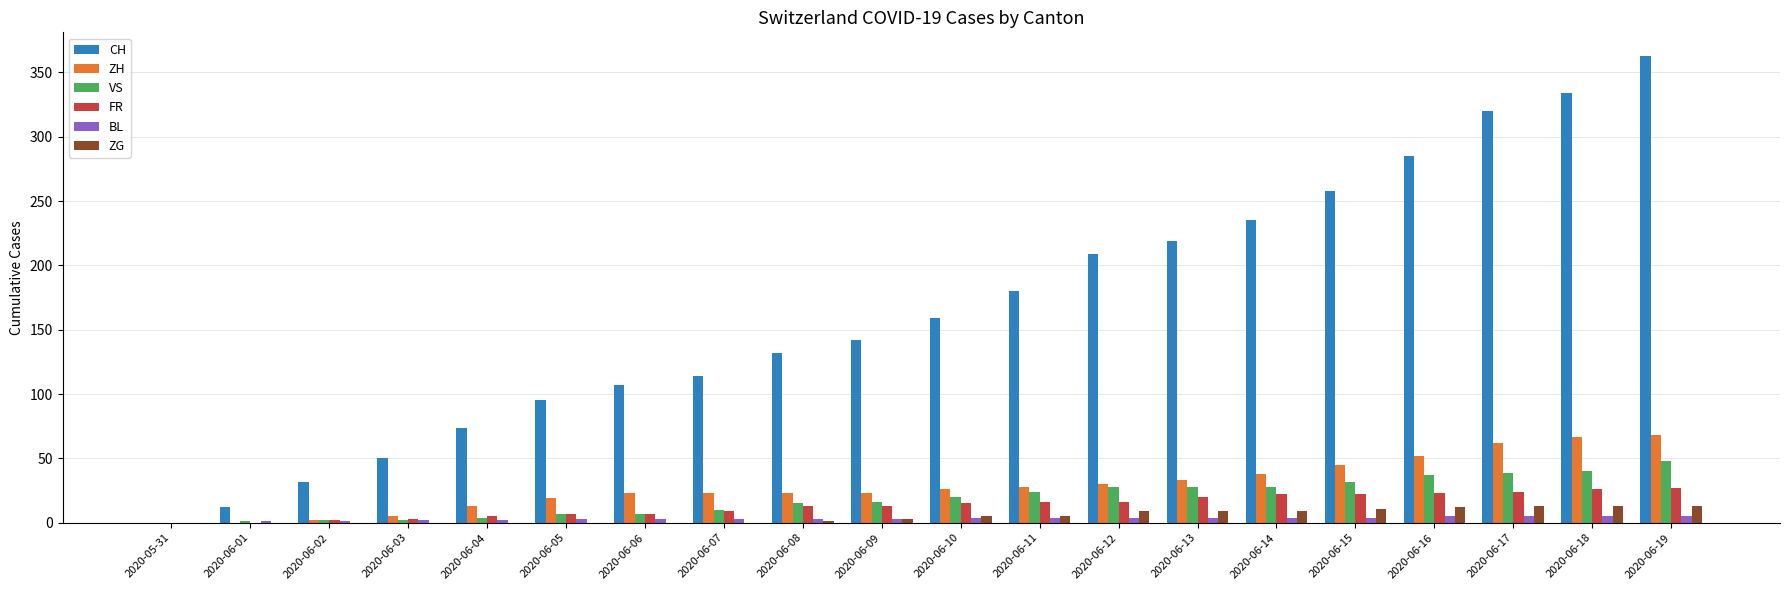

What are all the series names shown in the legend?

CH, ZH, VS, FR, BL, ZG